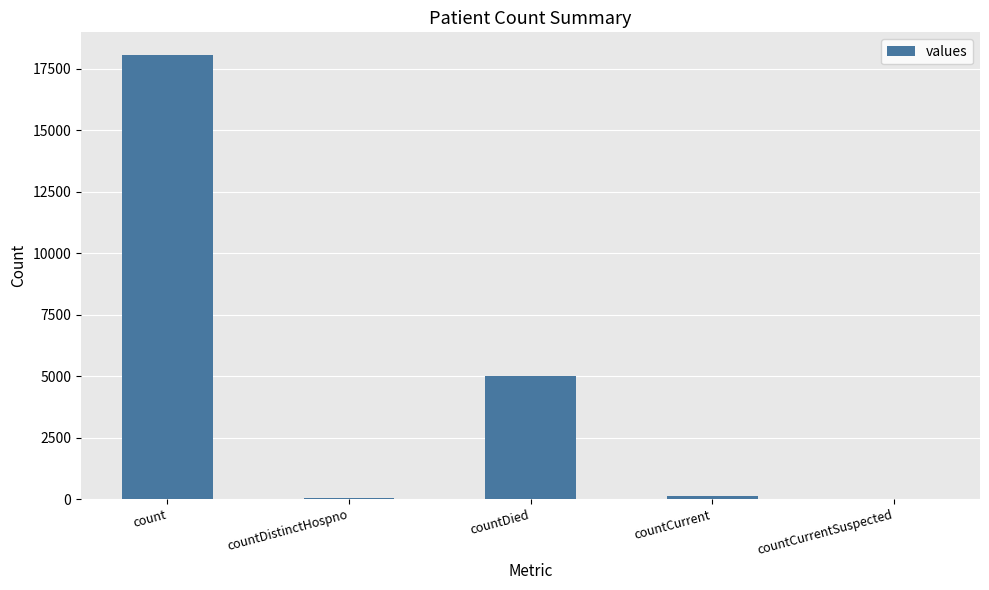

At which label does the data first exceed 118?

count